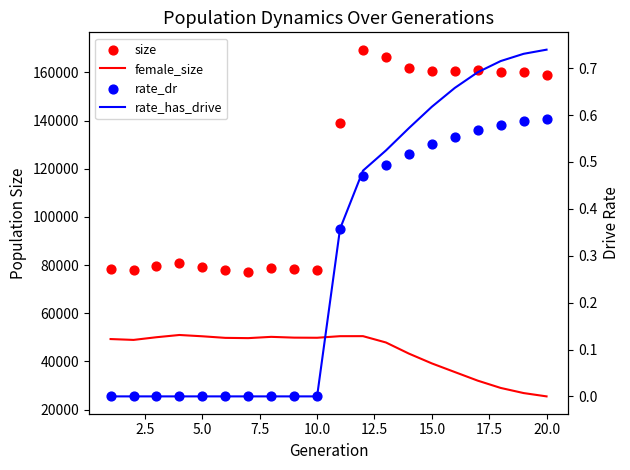

Is the value of rate_dr at 13 greater than the value of female_size at 20.0?

No